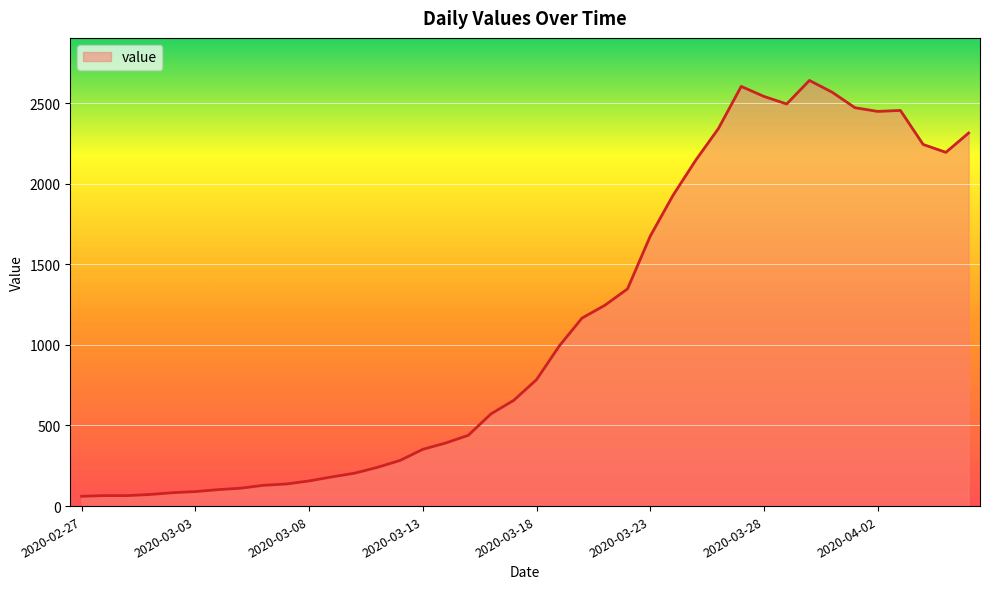

How many categories are shown in the chart?

40